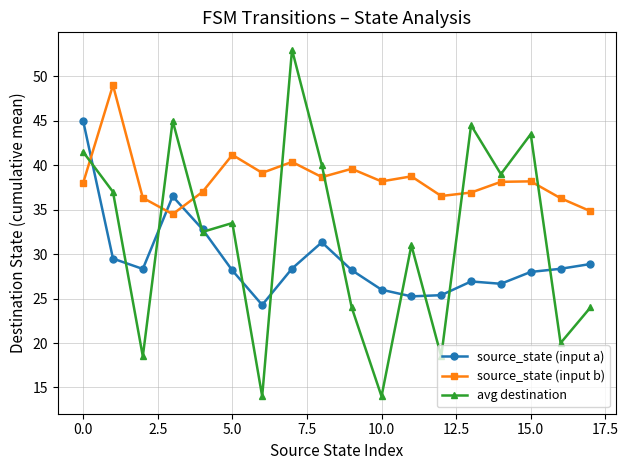

How many series are shown in this chart?

3